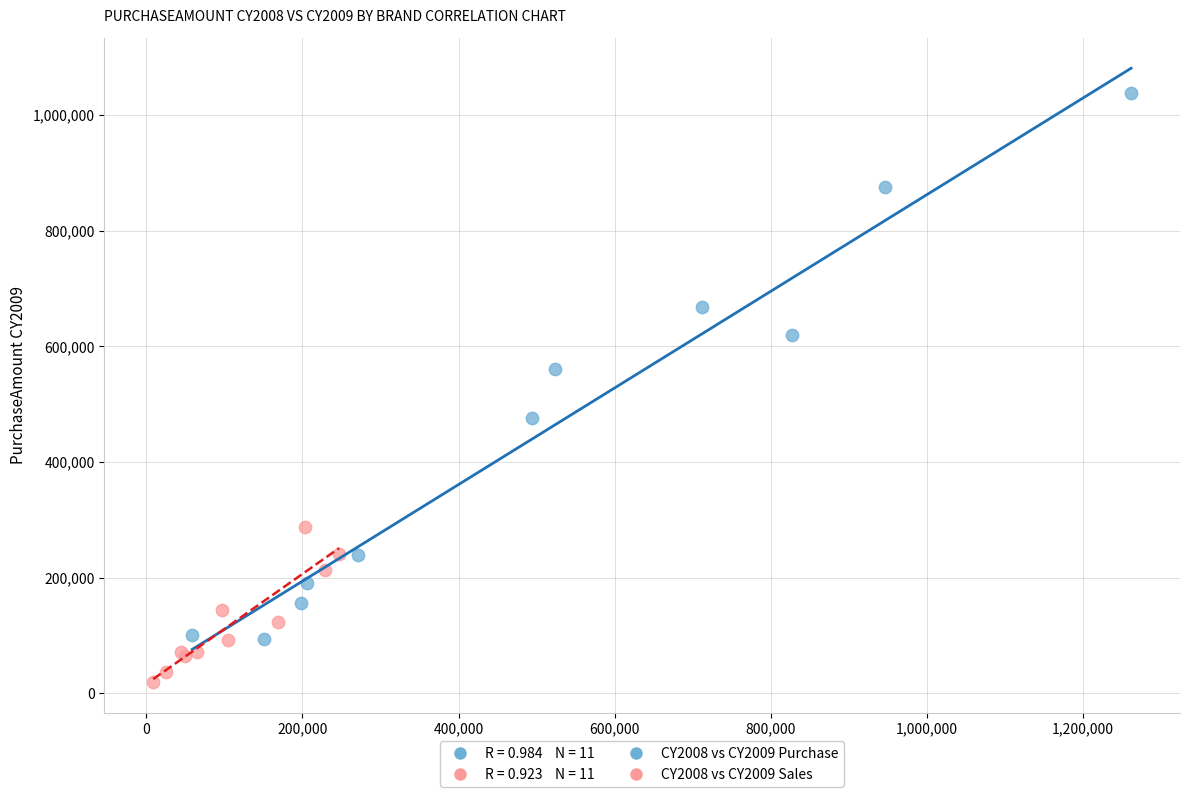

Which series contains the highest Y value?

CY2008 vs CY2009 Purchase